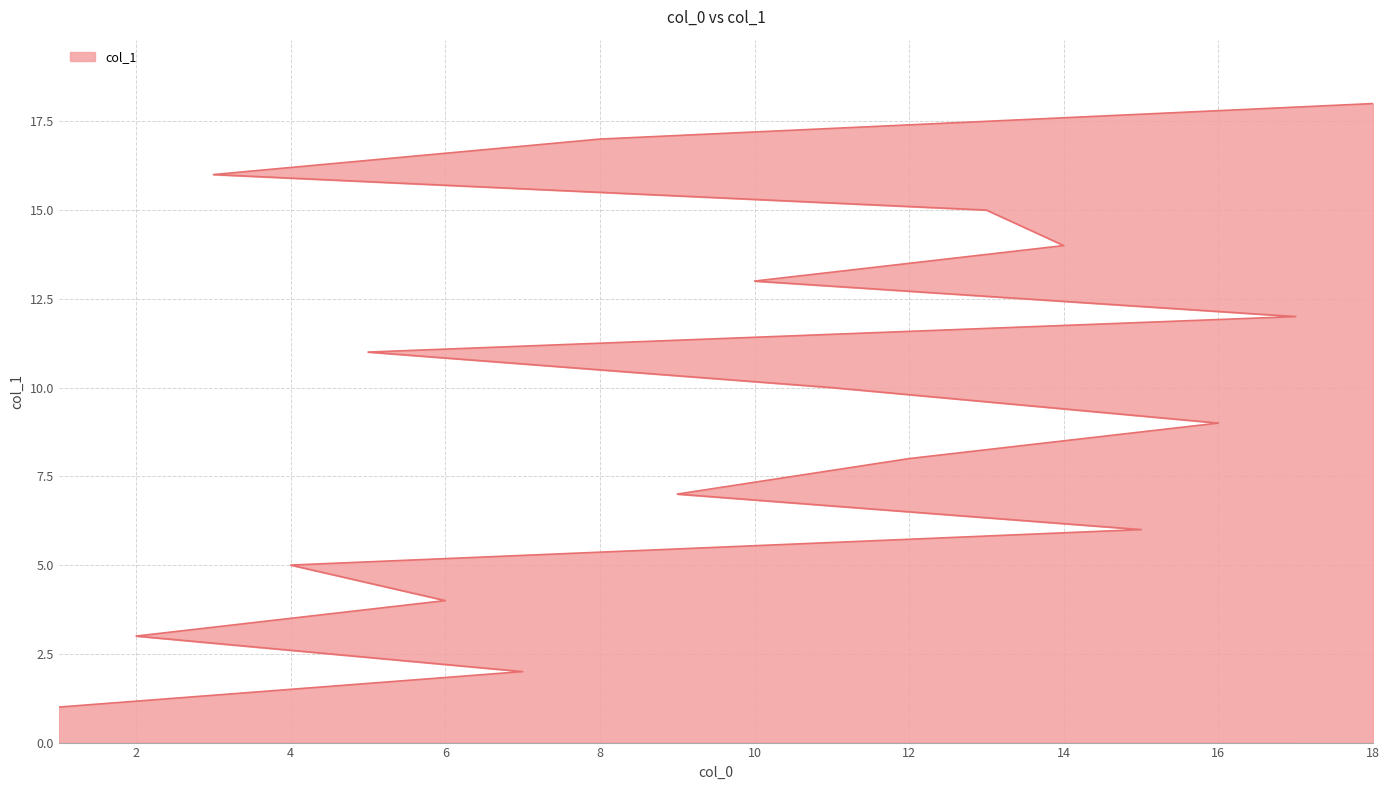

What is the value of the 14th point from the left?

14